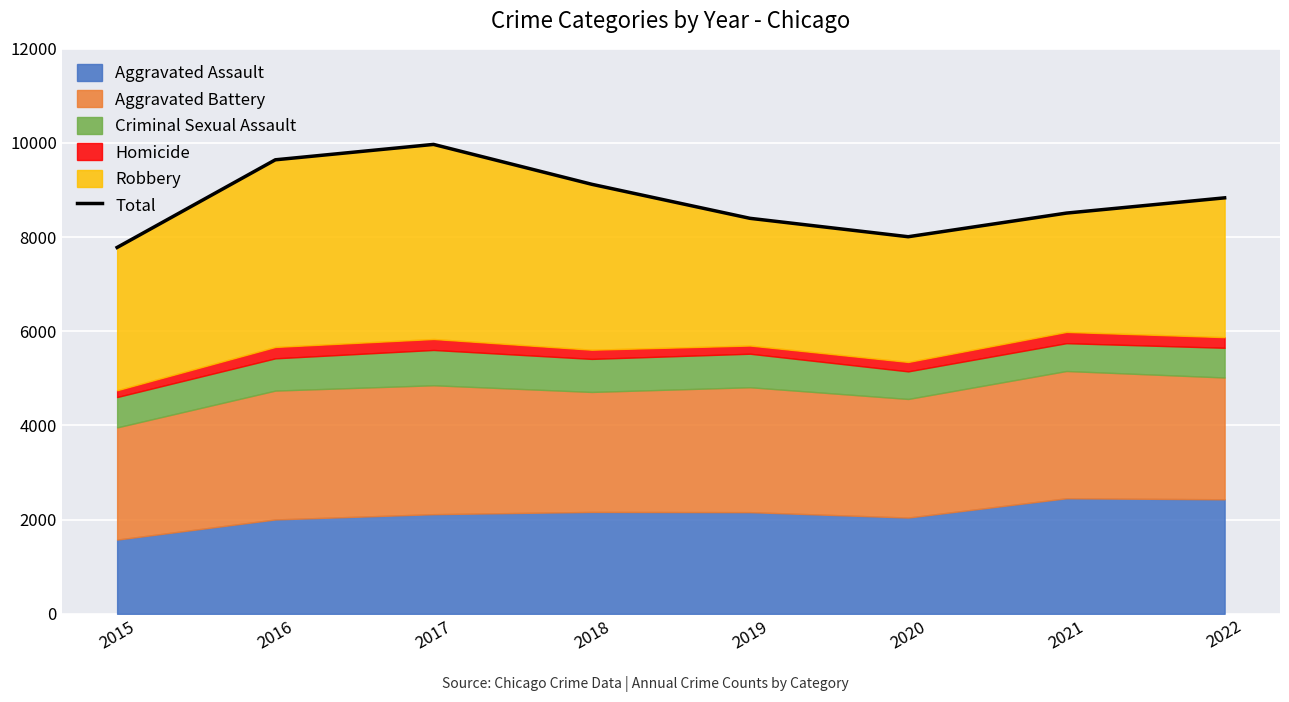

Is it true that the value at 2022 is 8835?

True